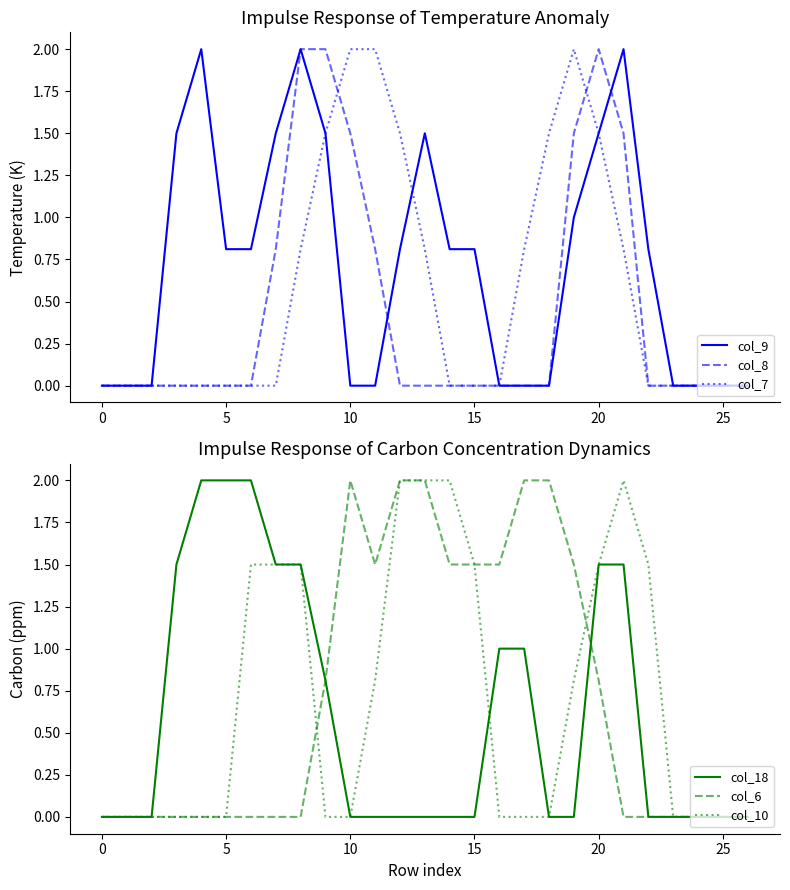

What is the greatest value displayed?

2.0